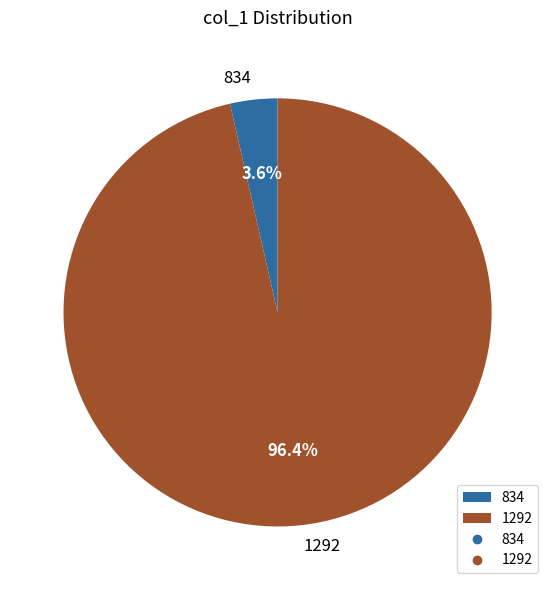

What is the largest slice in the pie chart?

1292